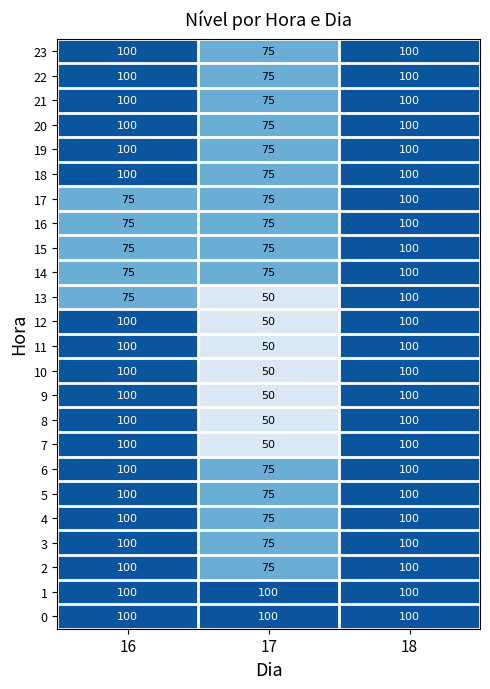

How many 21 values are between 75 and 100?

3